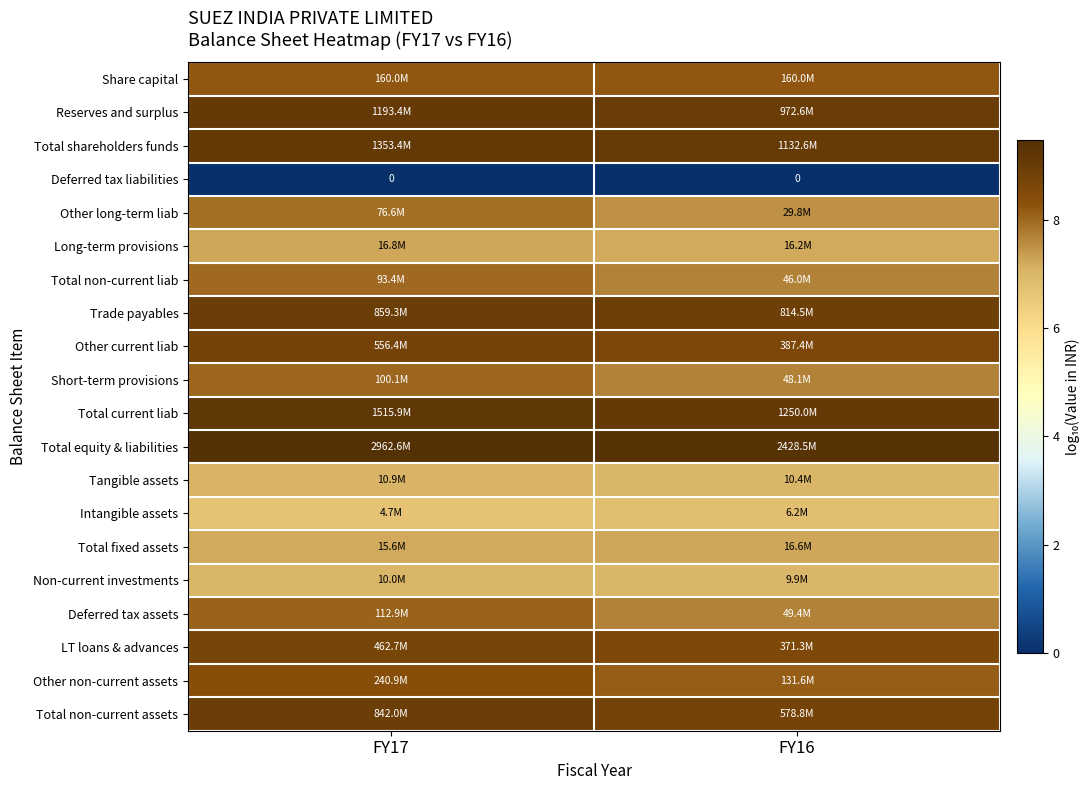

Which category has the highest value across all series?

FY17